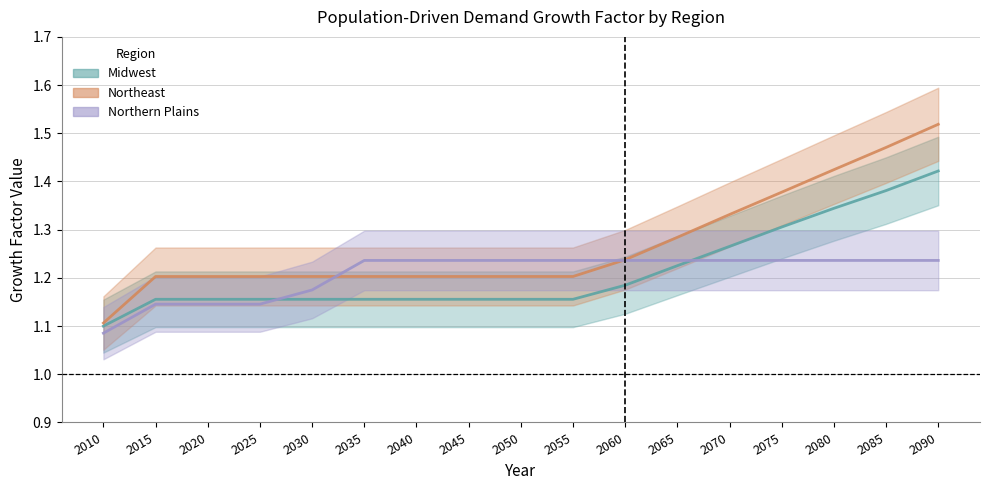

Count the number of data series in this chart.

3